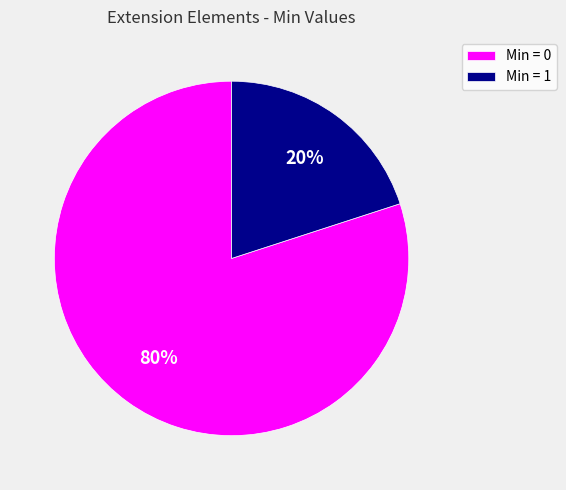

True or false: Min = 0 accounts for 80% of the total.

True